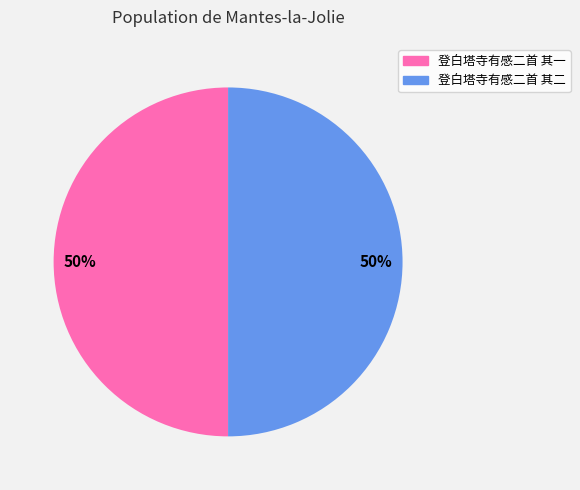

What percentage is the 登白塔寺有感二首 其二 slice, to the nearest percent?

50%